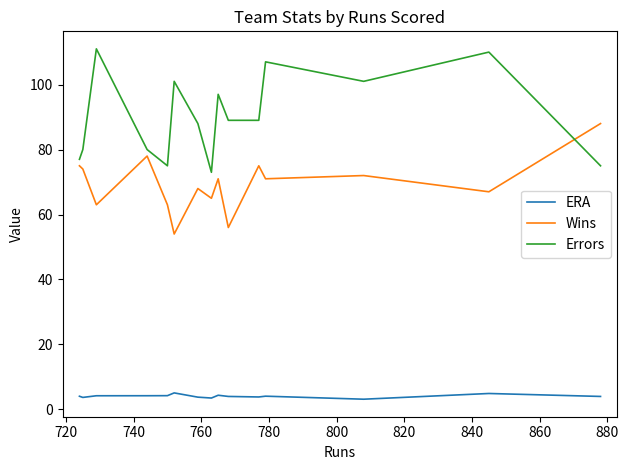

True or false: Errors and ERA cross at least once.

False